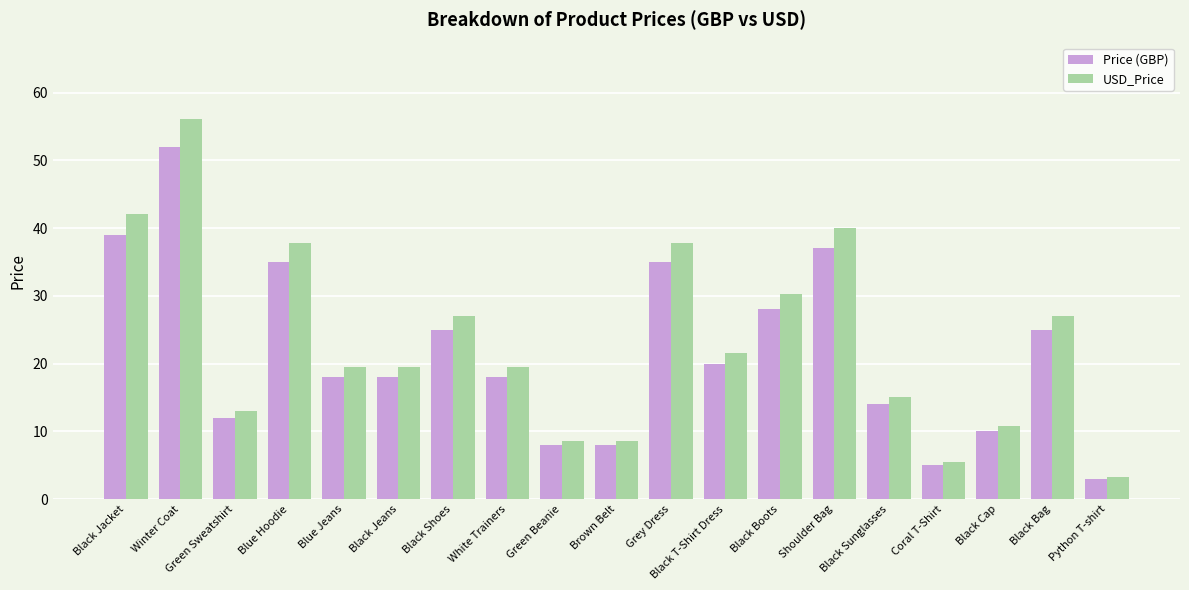

Rank the series by their average value, from highest to lowest.

USD_Price, Price (GBP)